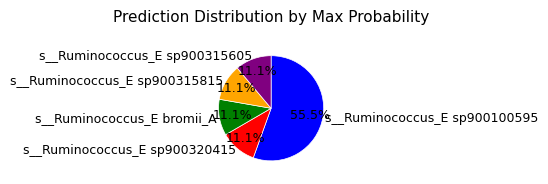

What is the majority slice?

s__Ruminococcus_E sp900100595